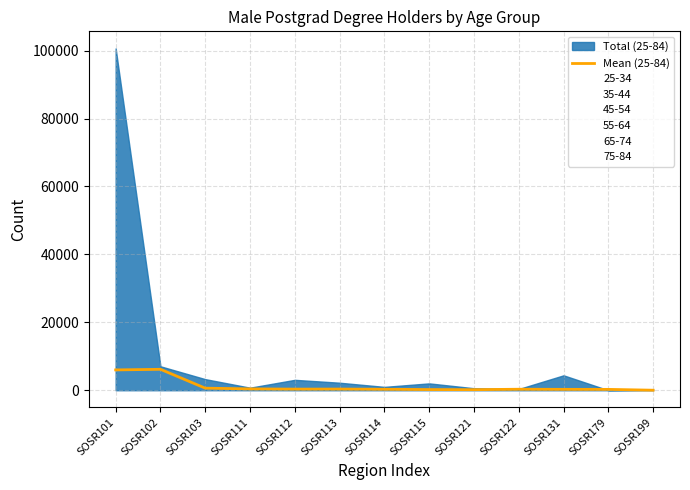

Reading right to left, extract all data points from this chart.

8.7	252.7	264.1	297.0	165.2	200.1	290.2	348.2	334.8	393.5	615.1	6165.3	5983.6